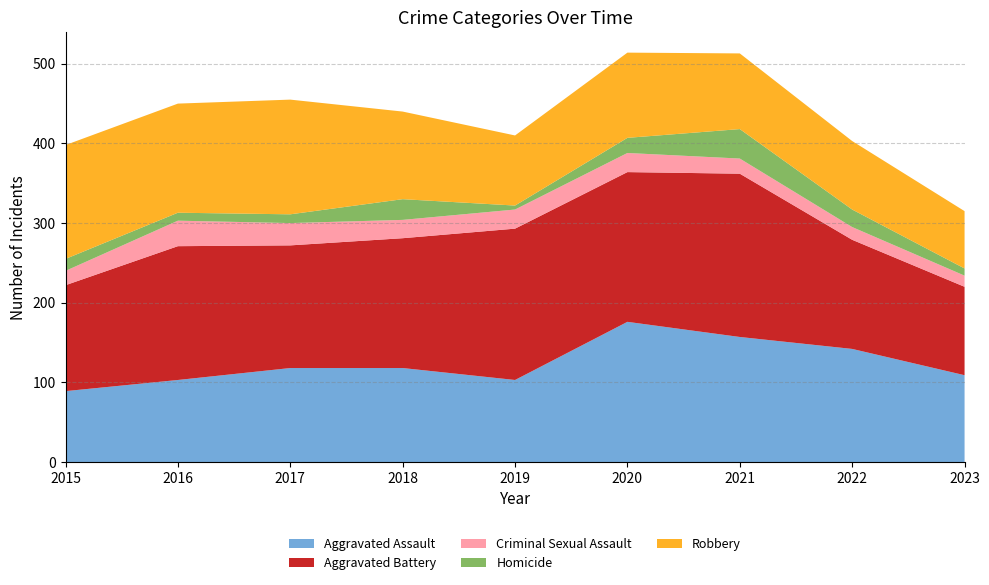

Reading left to right, what are all the values shown in this chart?

Aggravated Assault: 2015=89	2016=103	2017=118	2018=118	2019=103	2020=176	2021=157	2022=142	2023=109
Aggravated Battery: 2015=133	2016=168	2017=154	2018=163	2019=190	2020=188	2021=205	2022=137	2023=111
Criminal Sexual Assault: 2015=18	2016=32	2017=28	2018=23	2019=24	2020=24	2021=19	2022=16	2023=14
Homicide: 2015=15	2016=10	2017=11	2018=26	2019=5	2020=19	2021=37	2022=22	2023=9
Robbery: 2015=143	2016=137	2017=144	2018=110	2019=88	2020=107	2021=95	2022=86	2023=72